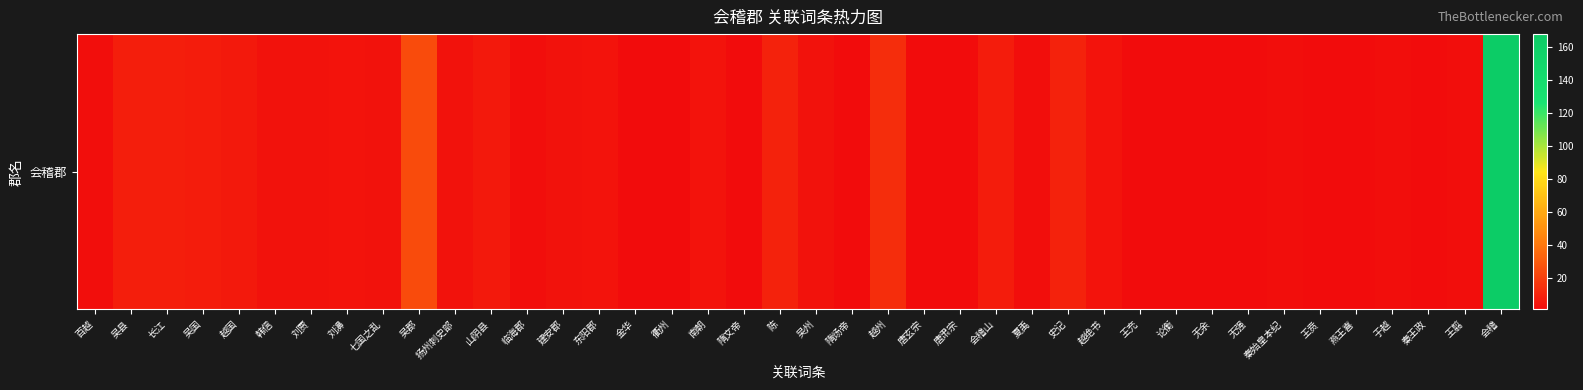

List the labels in order of value, smallest first.

金华, 衢州, 隋文帝, 隋炀帝, 唐玄宗, 唐肃宗, 王充, 论衡, 无余, 无强, 王贲, 燕王喜, 秦王政, 百越, 临海郡, 夏禹, 秦始皇本纪, 于越, 王翦, 韩信, 刘贾, 七国之乱, 扬州刺史部, 建安郡, 吴州, 刘濞, 东阳郡, 南朝, 越绝书, 越国, 山阴县, 吴国, 会稽山, 吴县, 长江, 陈, 史记, 越州, 吴郡, 会稽